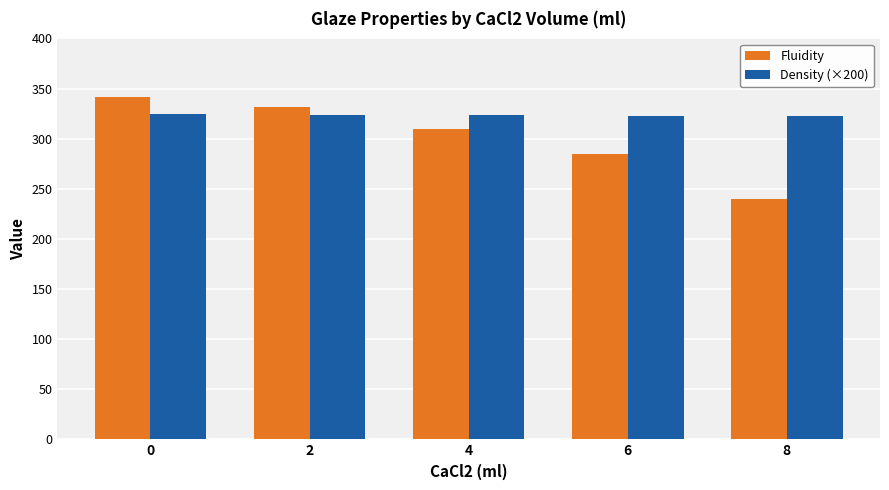

What is the value of the Density (×200) bar at the 3rd from the left?

323.6